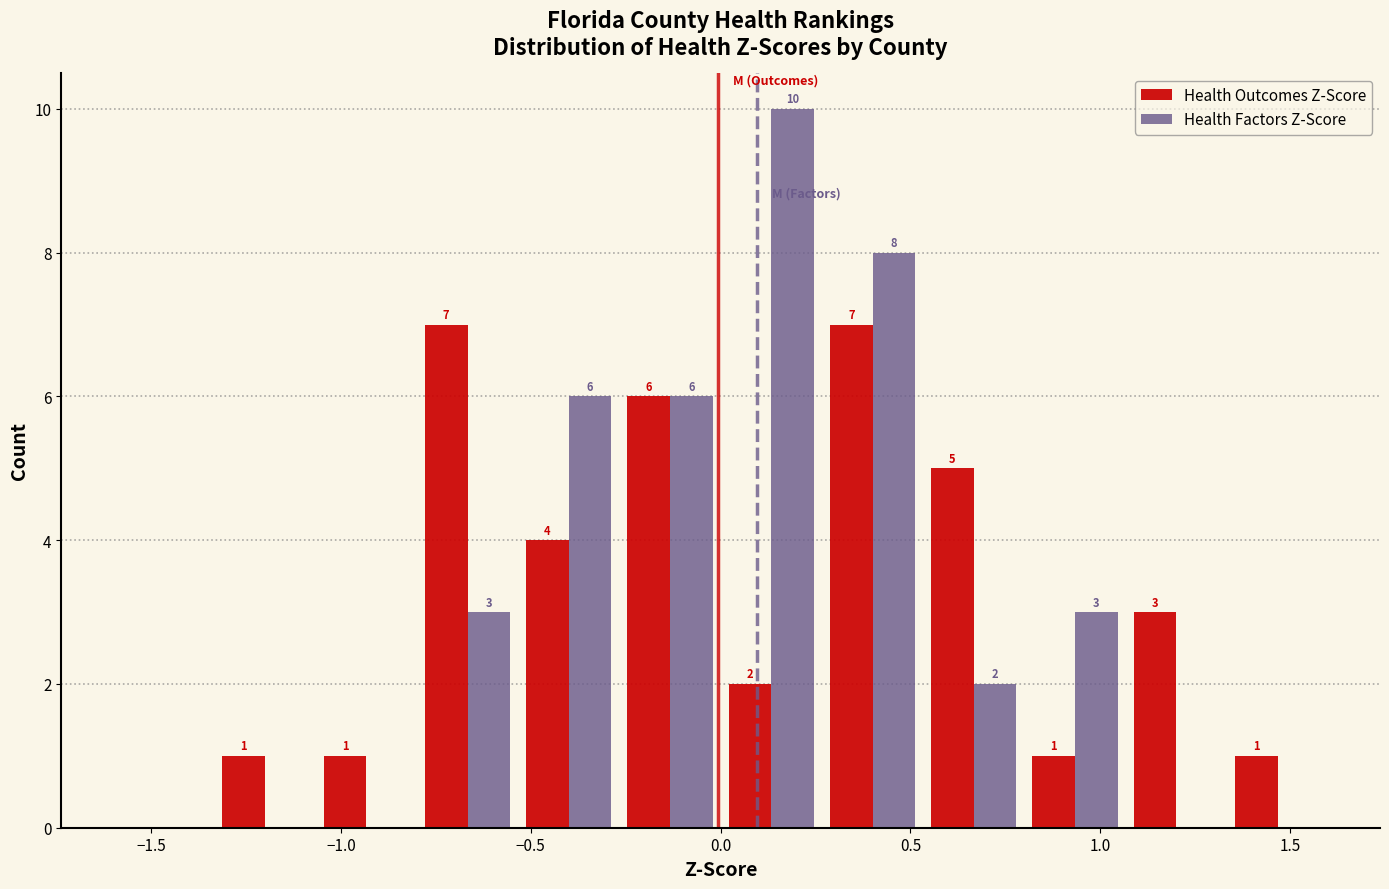

In the Health Factors Z-Score series, which range on the x-axis has the tallest bar?

0.00 to 0.25